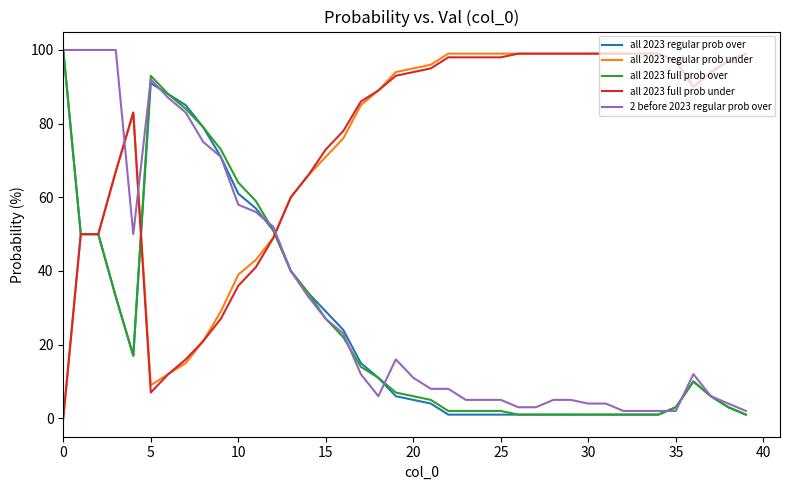

What are all the series names shown in the legend?

all 2023 regular prob over, all 2023 regular prob under, all 2023 full prob over, all 2023 full prob under, 2 before 2023 regular prob over